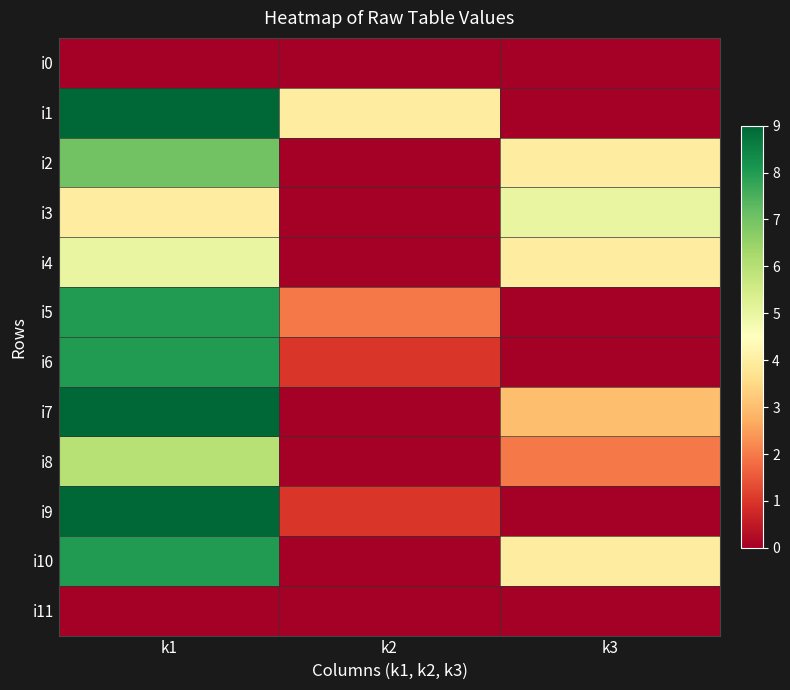

Reading left to right, transcribe all the data shown in this chart.

i0: k1=0	k2=0	k3=0
i1: k1=9	k2=4	k3=0
i2: k1=7	k2=0	k3=4
i3: k1=4	k2=0	k3=5
i4: k1=5	k2=0	k3=4
i5: k1=8	k2=2	k3=0
i6: k1=8	k2=1	k3=0
i7: k1=9	k2=0	k3=3
i8: k1=6	k2=0	k3=2
i9: k1=9	k2=1	k3=0
i10: k1=8	k2=0	k3=4
i11: k1=0	k2=0	k3=0